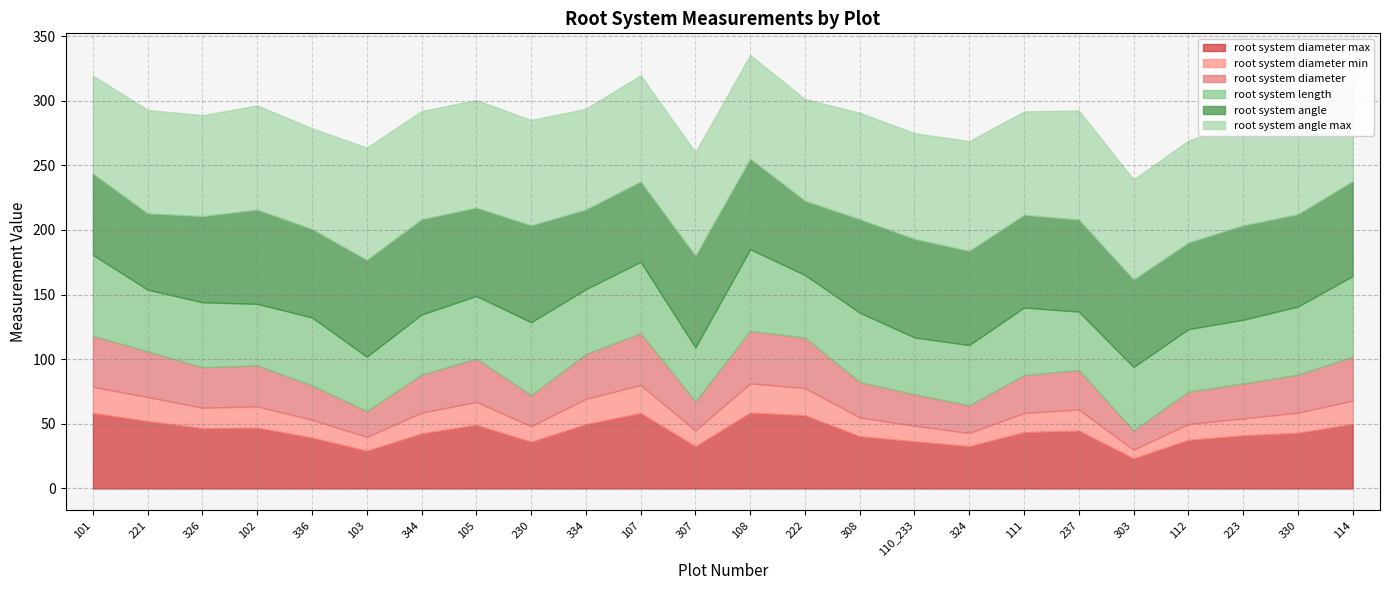

Which series has the largest range (max minus min)?

root system diameter max